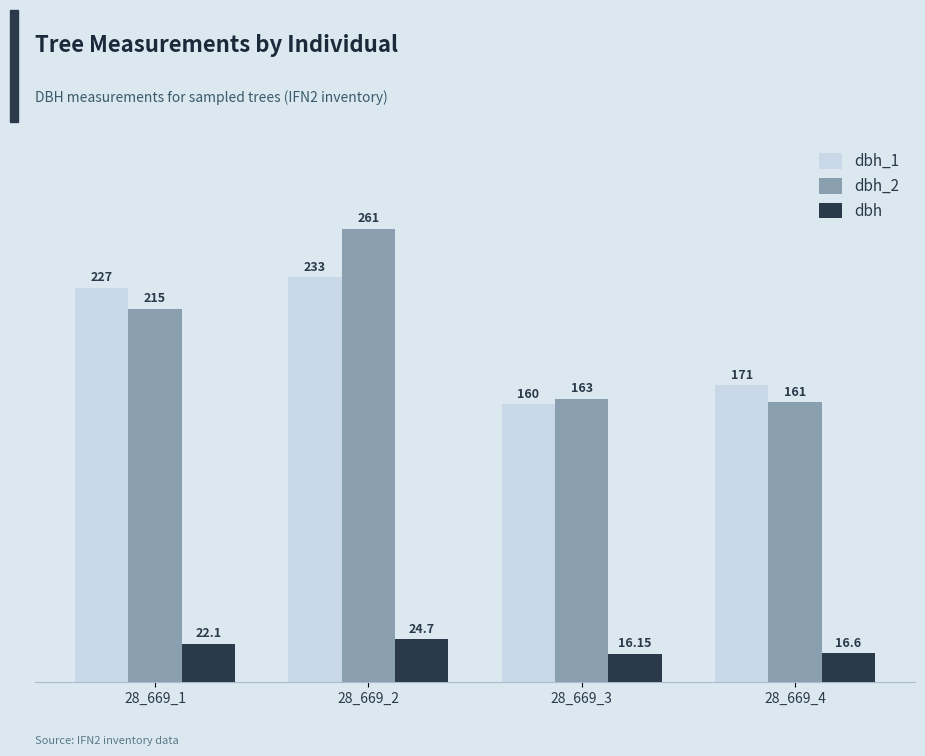

What are all the series names shown in the legend?

dbh_1, dbh_2, dbh